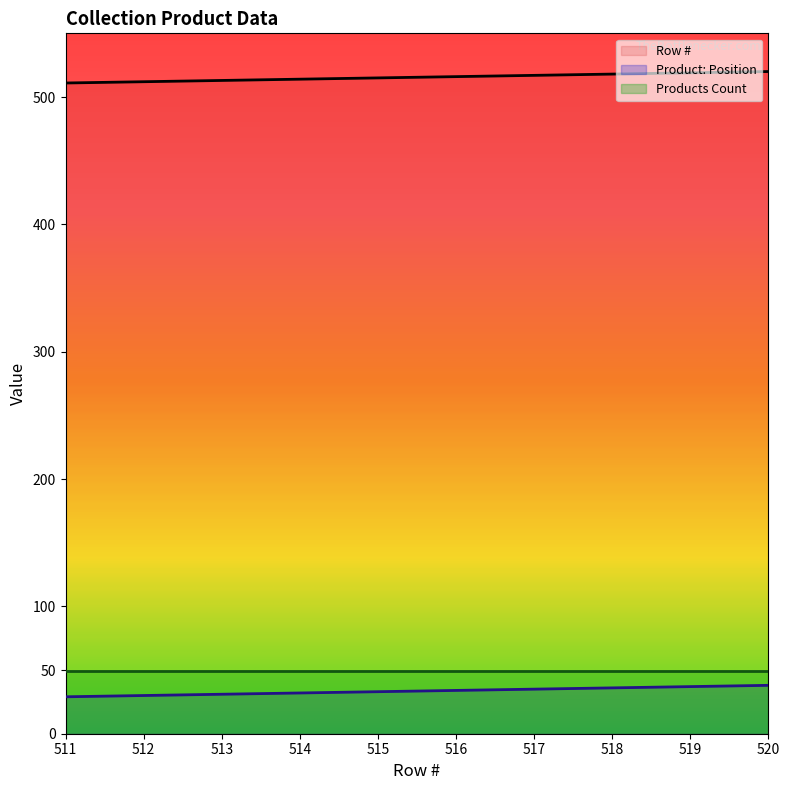

True or false: Row # and Product: Position cross at least once.

False